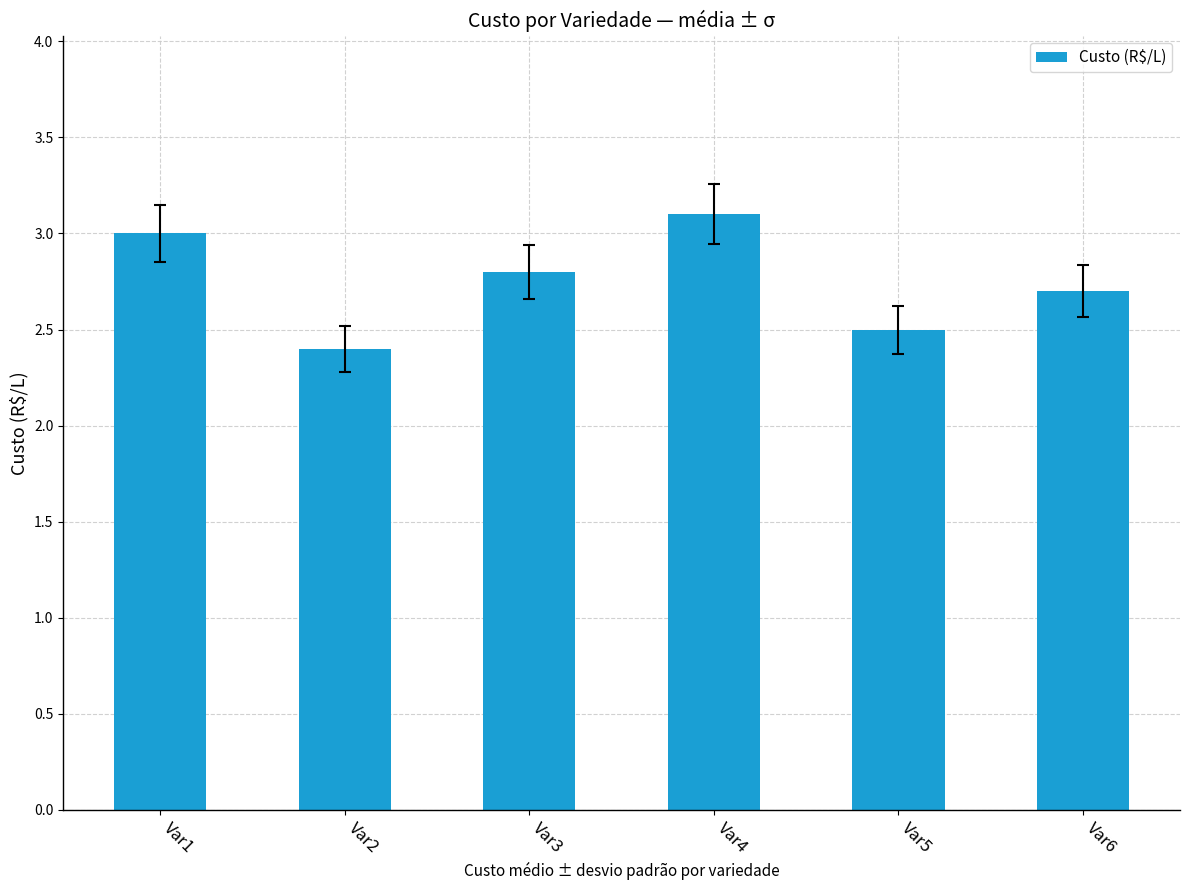

What is the difference between the values at Var5 and Var2?

0.1